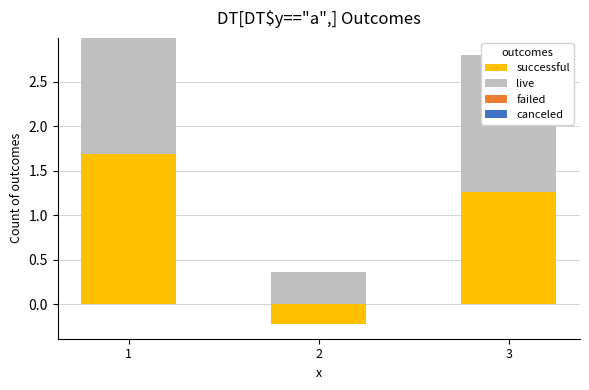

What are all the series names shown in the legend?

successful, live, failed, canceled